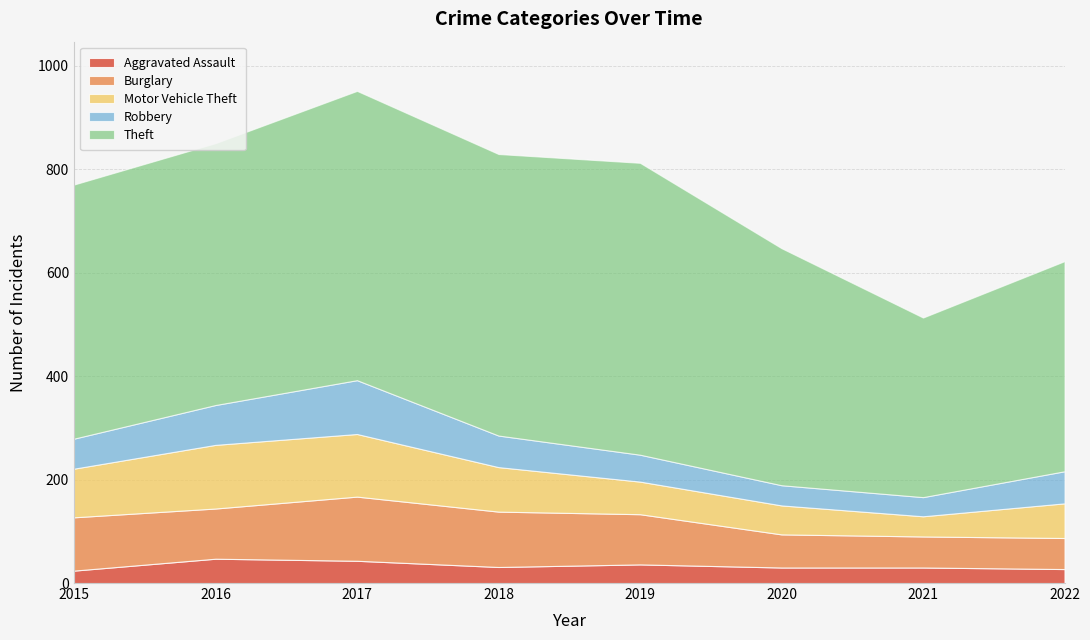

Does the chart have visible grid lines?

Yes